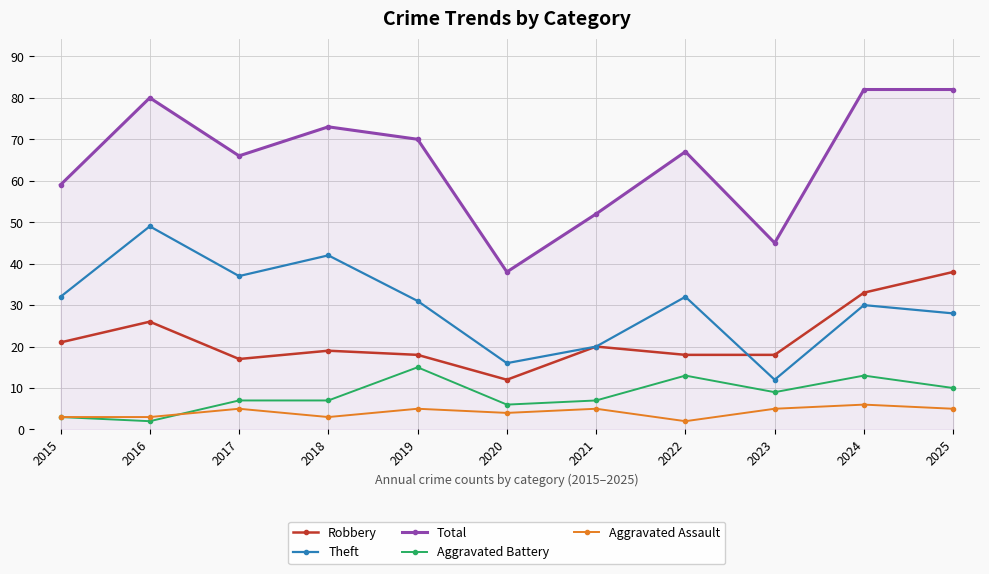

True or false: Total has a value of 38 at 2020.

True